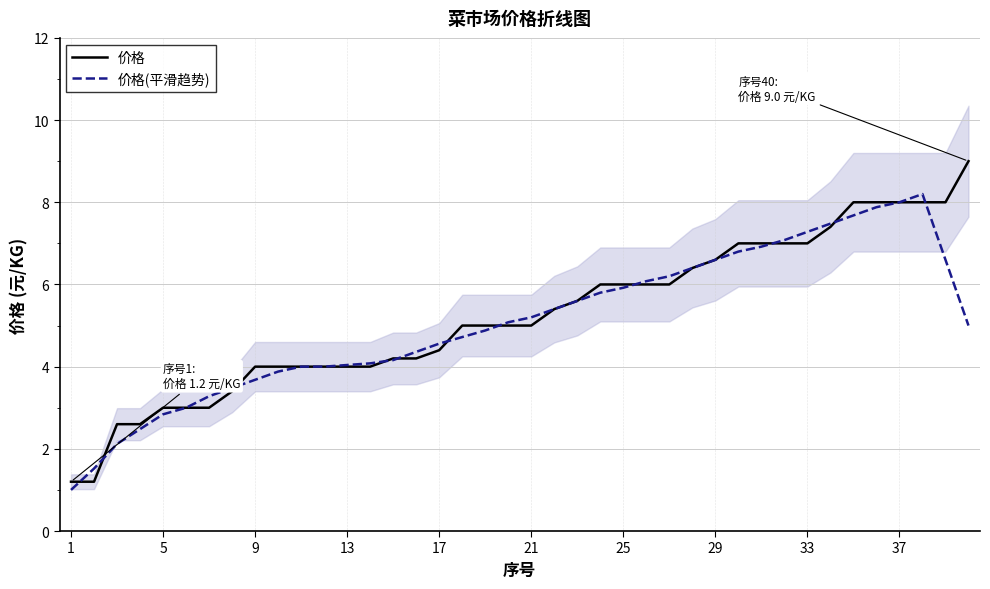

What is the greatest value displayed?

9.0